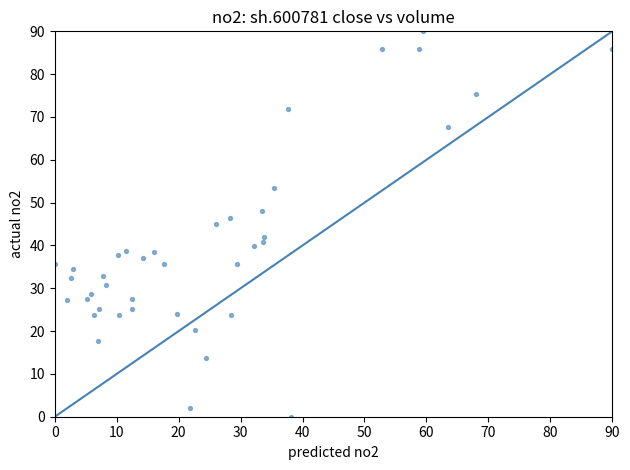

What is the range of Y values (max minus min)?

90.0